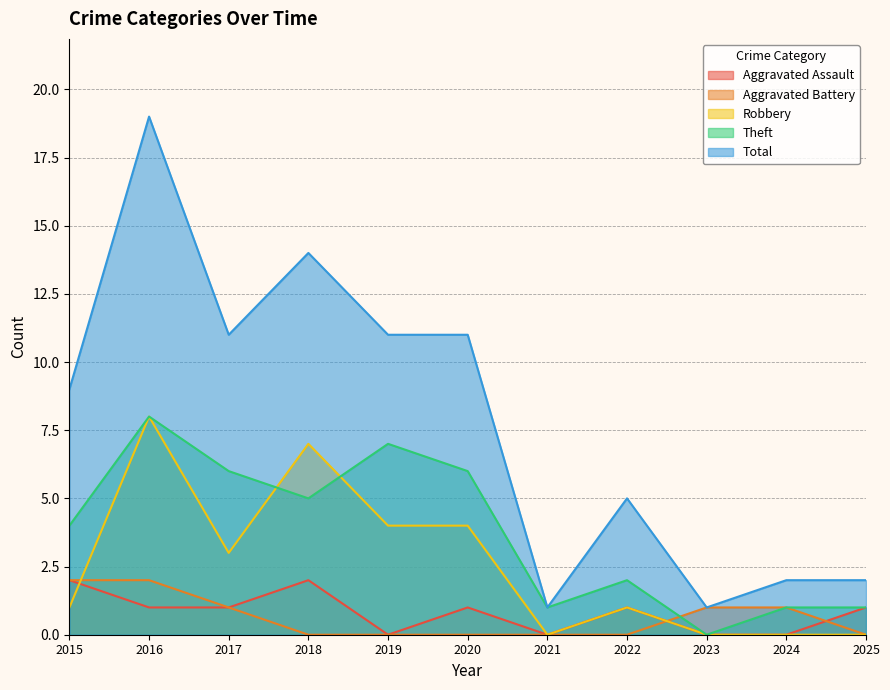

What is the difference between the Theft values at 2015 and 2019?

3